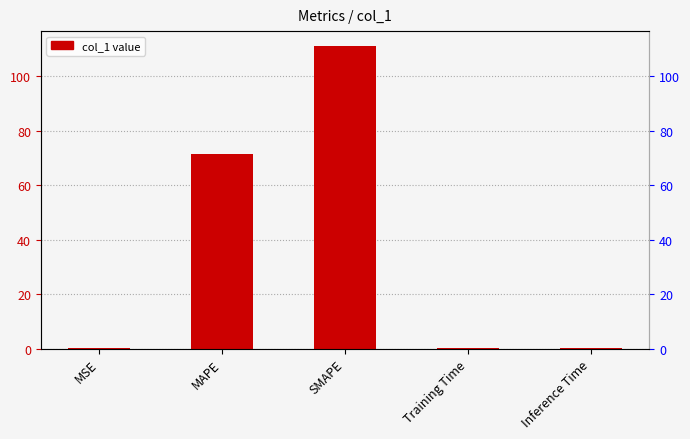

Reading left to right, what are all the values shown in this chart?

MSE=0.0	MAPE=71.4	SMAPE=111.1	Training Time=0.2	Inference Time=0.2